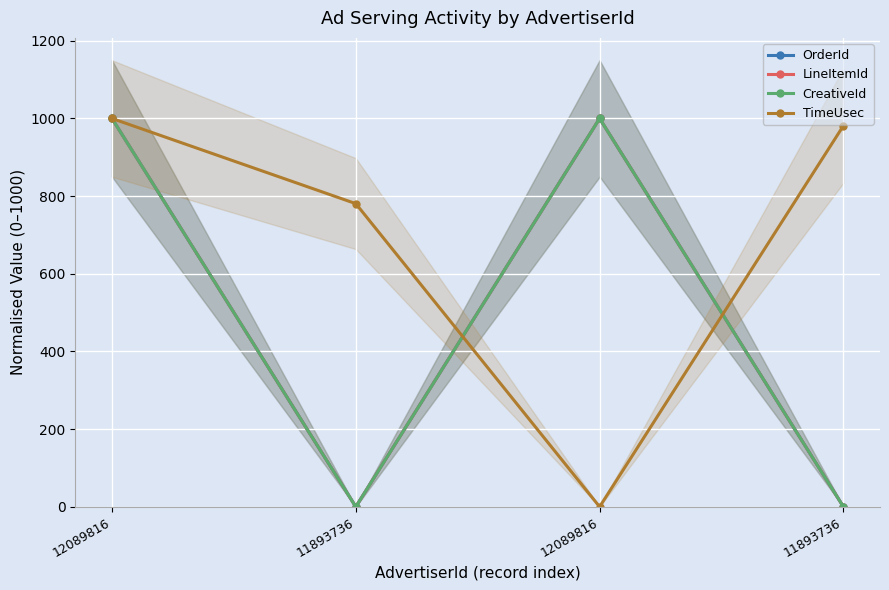

After their last crossing, which series has the higher values: TimeUsec or OrderId?

TimeUsec